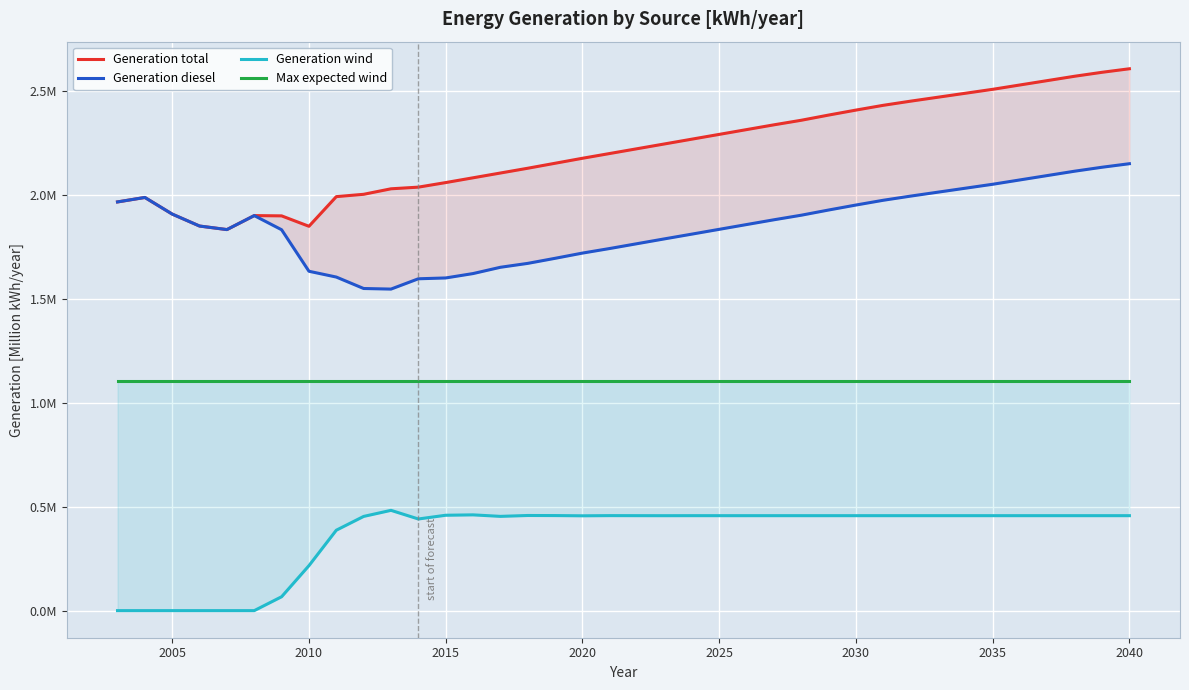

True or false: Generation wind has a value of 0.6 at 24.

False